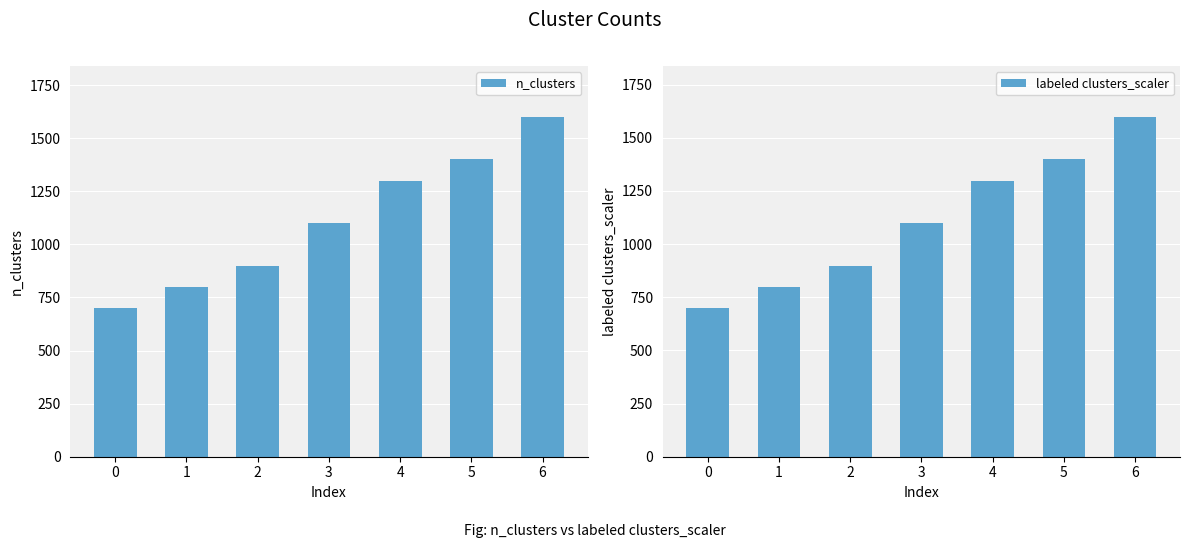

Rank the categories by labeled clusters_scaler value from highest to lowest.

6, 5, 4, 3, 2, 1, 0